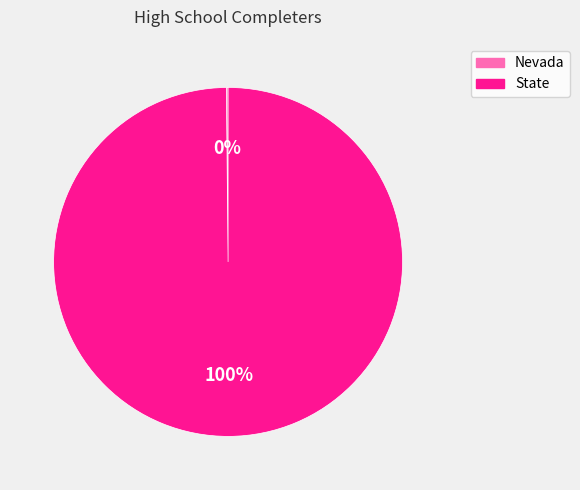

To the nearest percent, what is the difference between the largest and smallest slice percentages?

100%